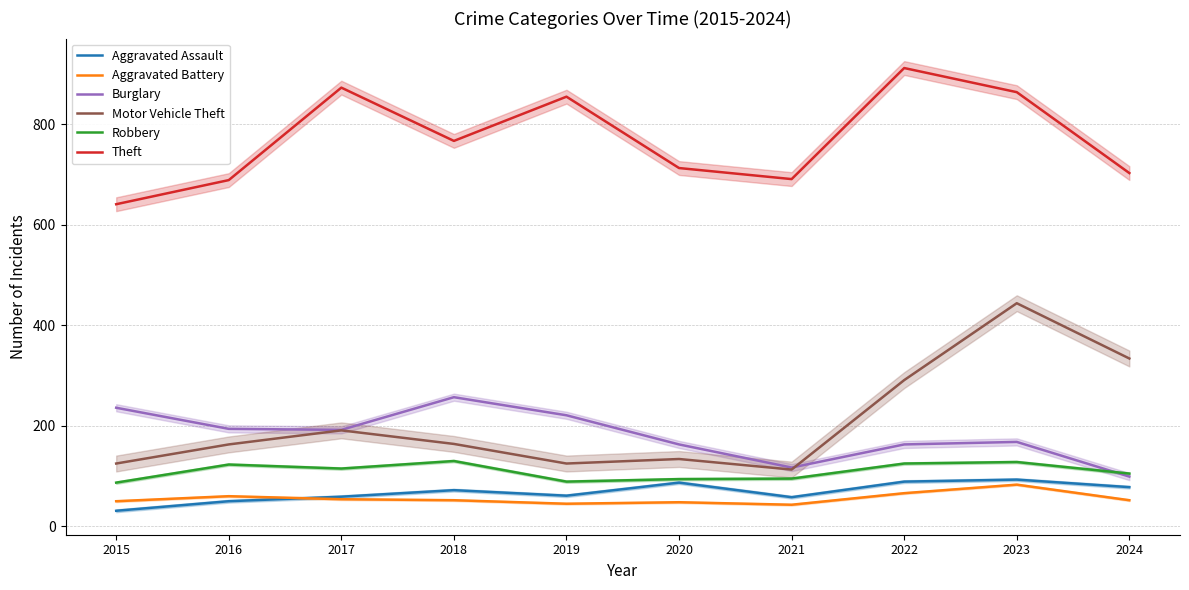

List the series in order of their peak value, highest first.

Theft, Motor Vehicle Theft, Burglary, Robbery, Aggravated Assault, Aggravated Battery